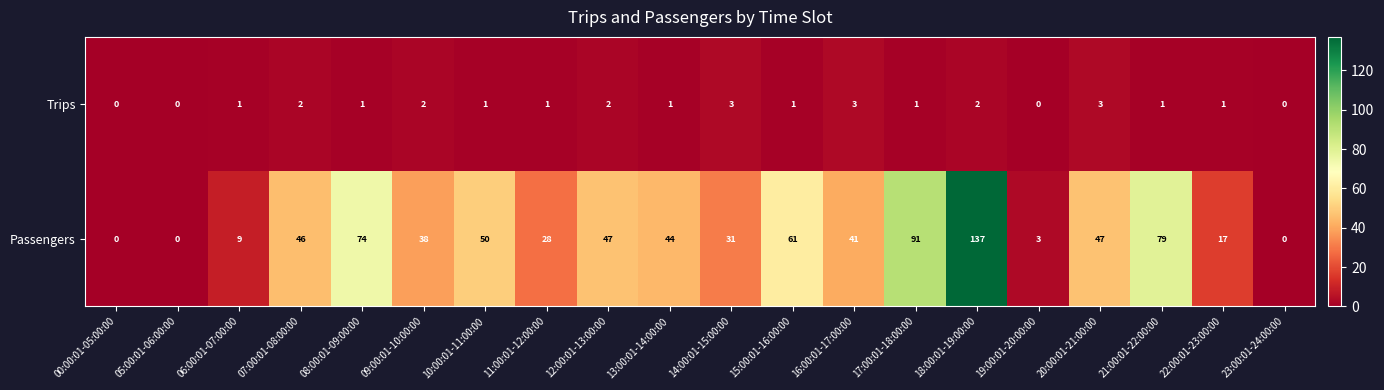

What is the maximum value shown in the chart?

137